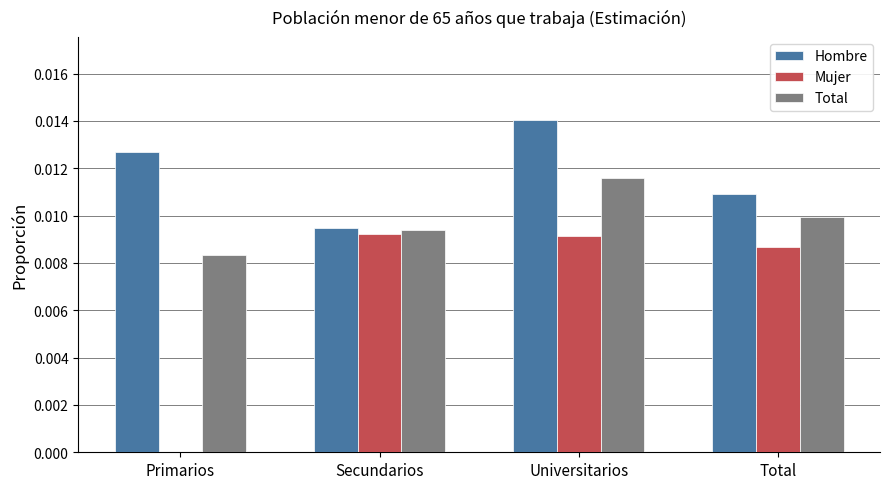

Is it true that Mujer equals 0.0 at Primarios?

True